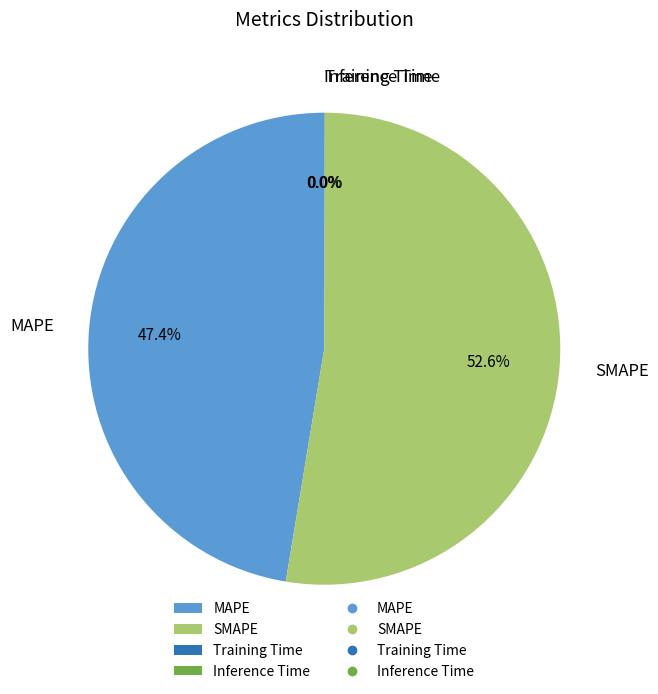

Do SMAPE and MAPE together represent more than half of the pie?

Yes